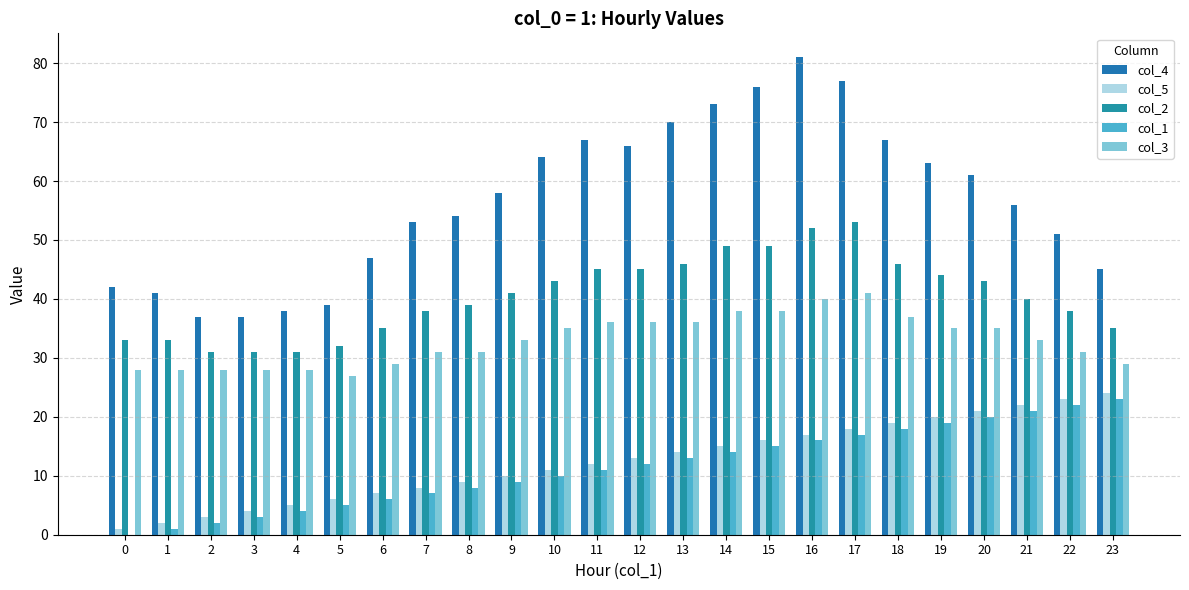

Reading left to right, what are all the values shown in this chart?

col_4: 42	41	37	37	38	39	47	53	54	58	64	67	66	70	73	76	81	77	67	63	61	56	51	45
col_5: 1	2	3	4	5	6	7	8	9	10	11	12	13	14	15	16	17	18	19	20	21	22	23	24
col_2: 33	33	31	31	31	32	35	38	39	41	43	45	45	46	49	49	52	53	46	44	43	40	38	35
col_1: 0	1	2	3	4	5	6	7	8	9	10	11	12	13	14	15	16	17	18	19	20	21	22	23
col_3: 28	28	28	28	28	27	29	31	31	33	35	36	36	36	38	38	40	41	37	35	35	33	31	29